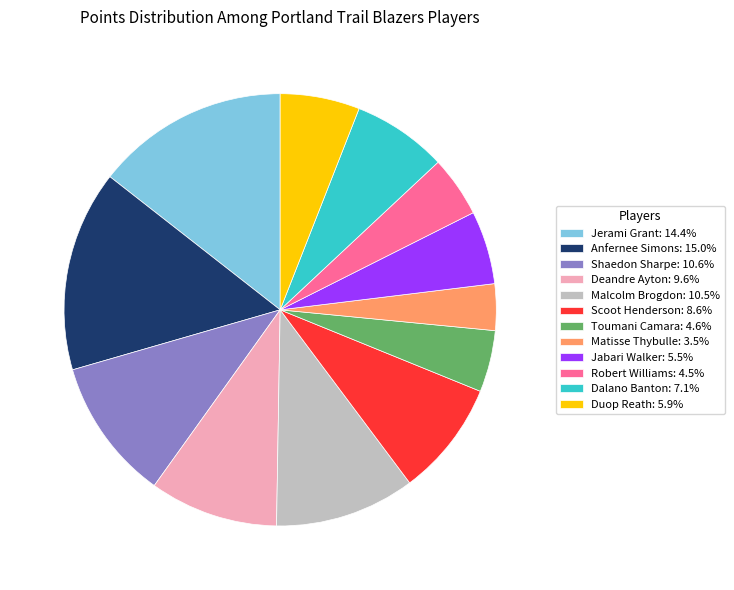

Count the number of slices in the pie.

12